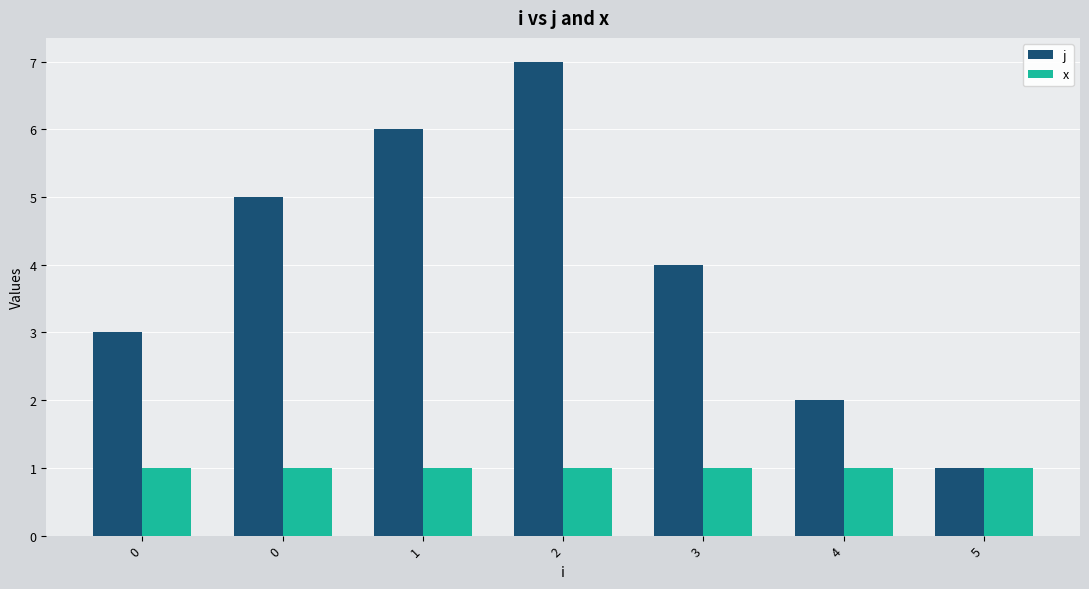

What are all the series names shown in the legend?

j, x